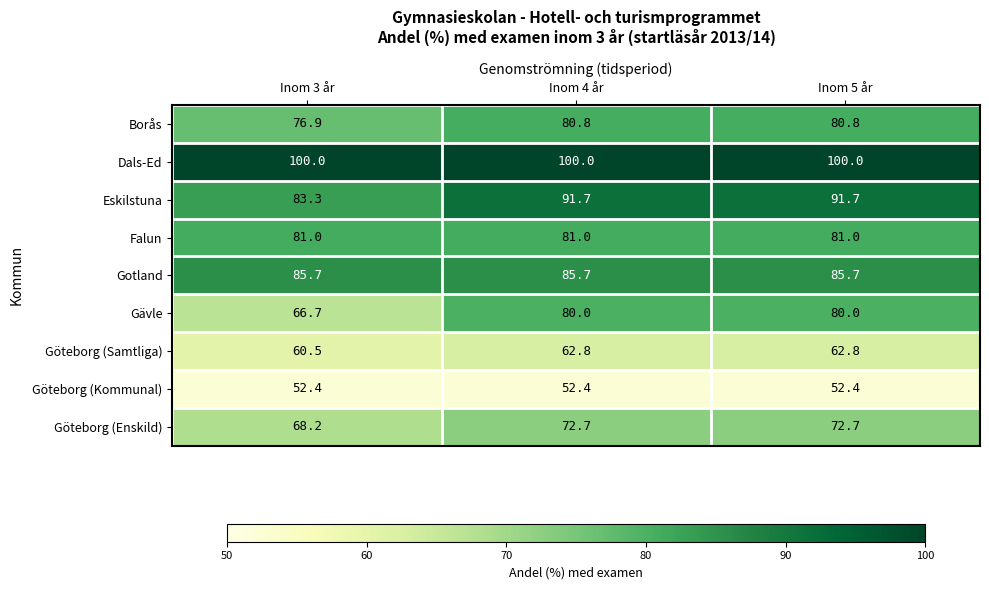

Which series has the largest total across all categories?

Dals-Ed